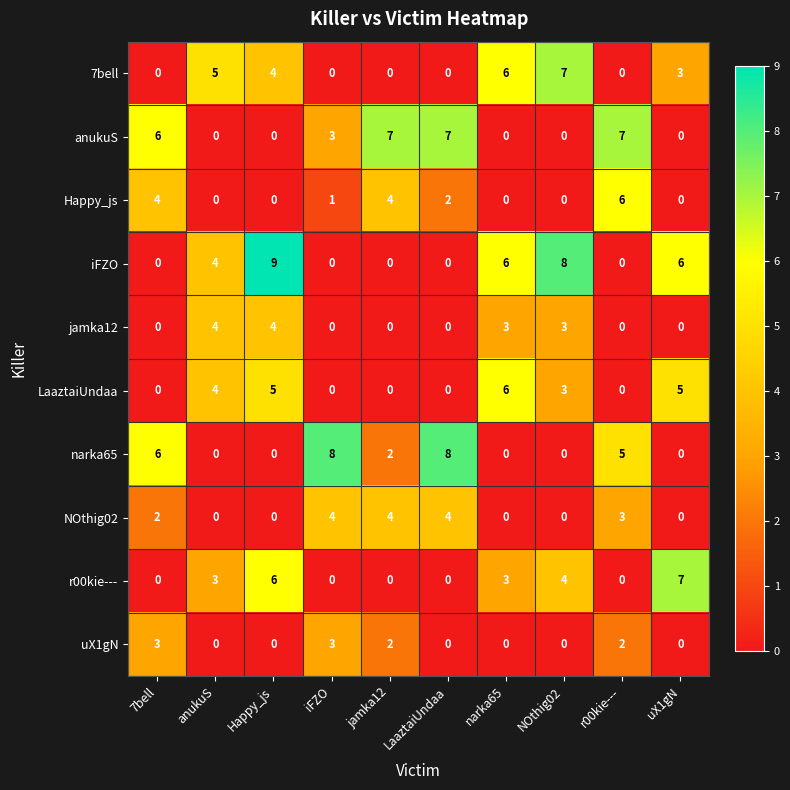

The value of NOthig02 at r00kie--- is 5. True or false?

False